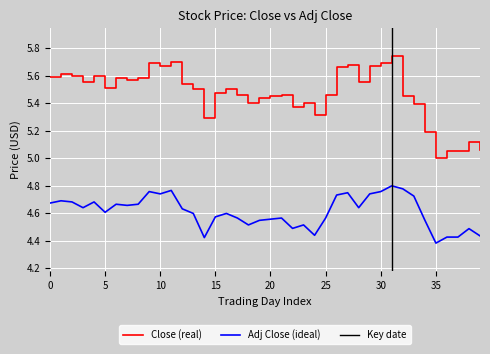

At which label is Adj Close (ideal) closest to 4?

35